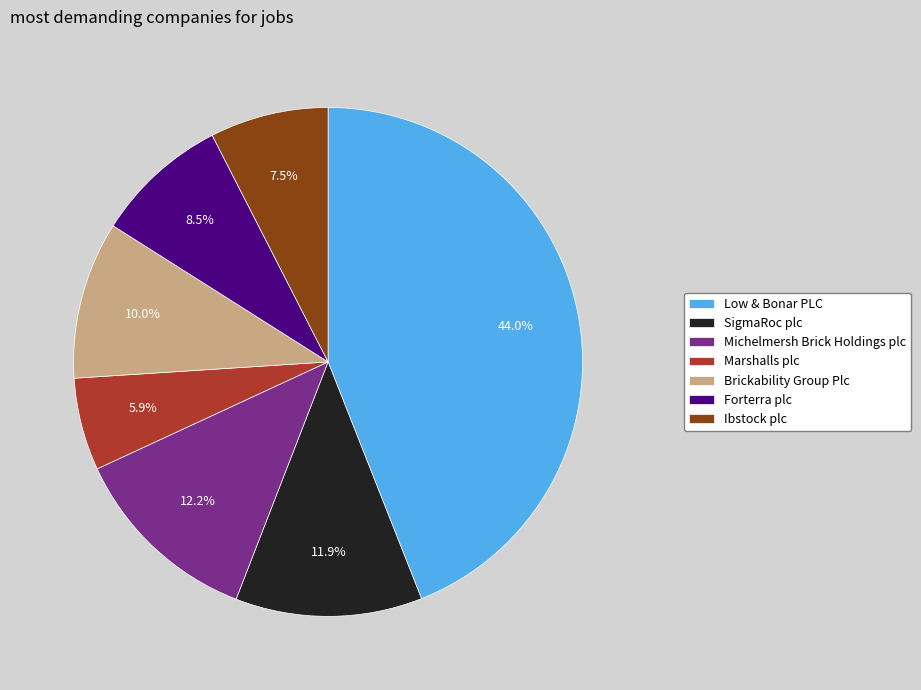

Combined, do Ibstock plc and Brickability Group Plc account for over 50%?

No